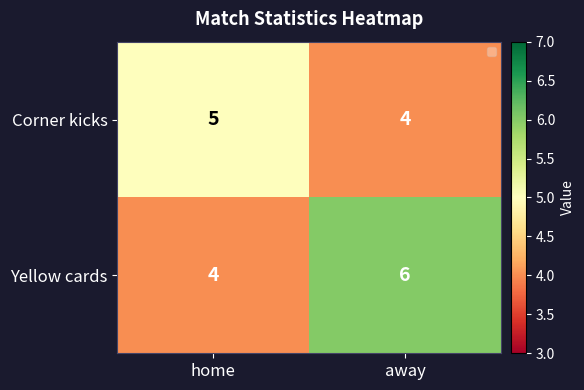

Which series changed the most between home and away?

Yellow cards